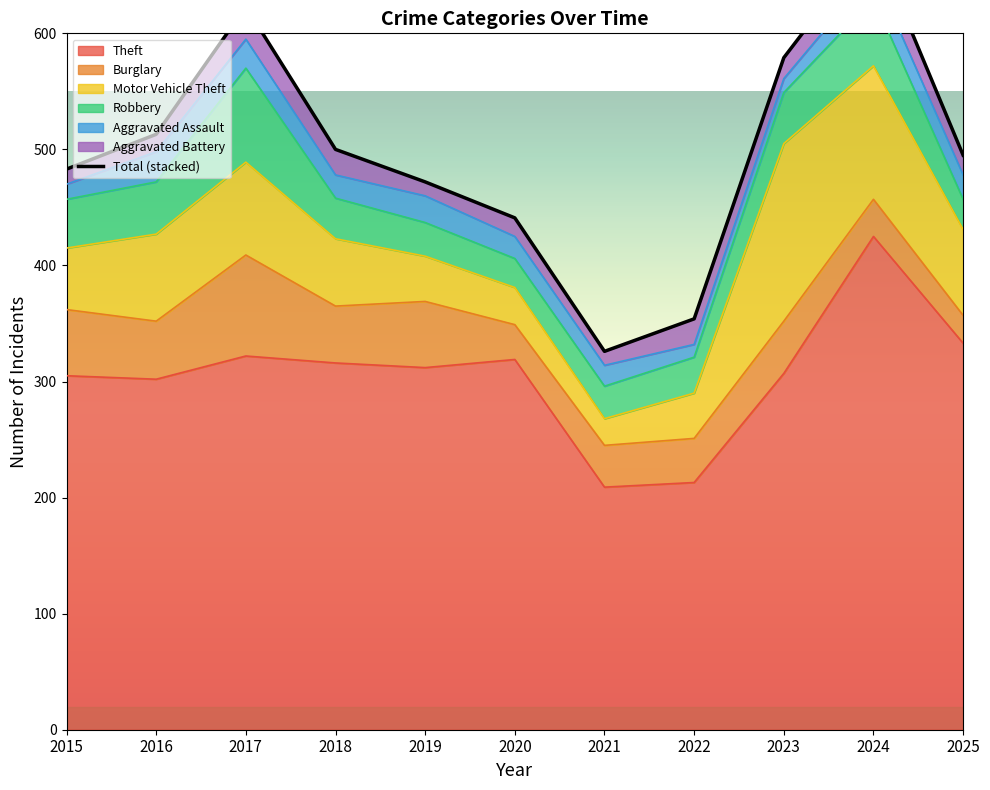

How many points are lower than both their immediate neighbors (excluding endpoints)?

1